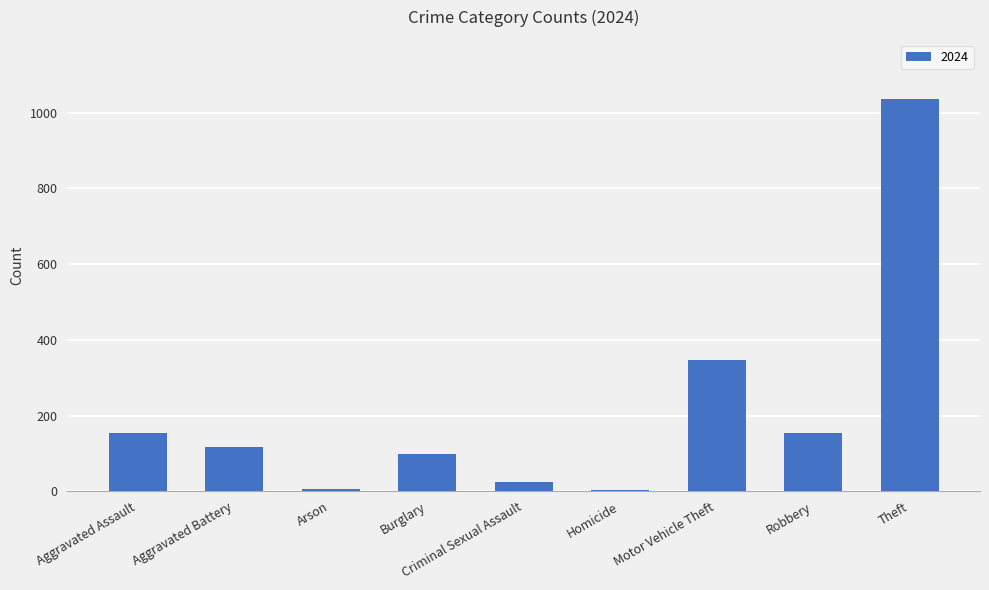

Which has a higher value, Motor Vehicle Theft or Robbery?

Motor Vehicle Theft